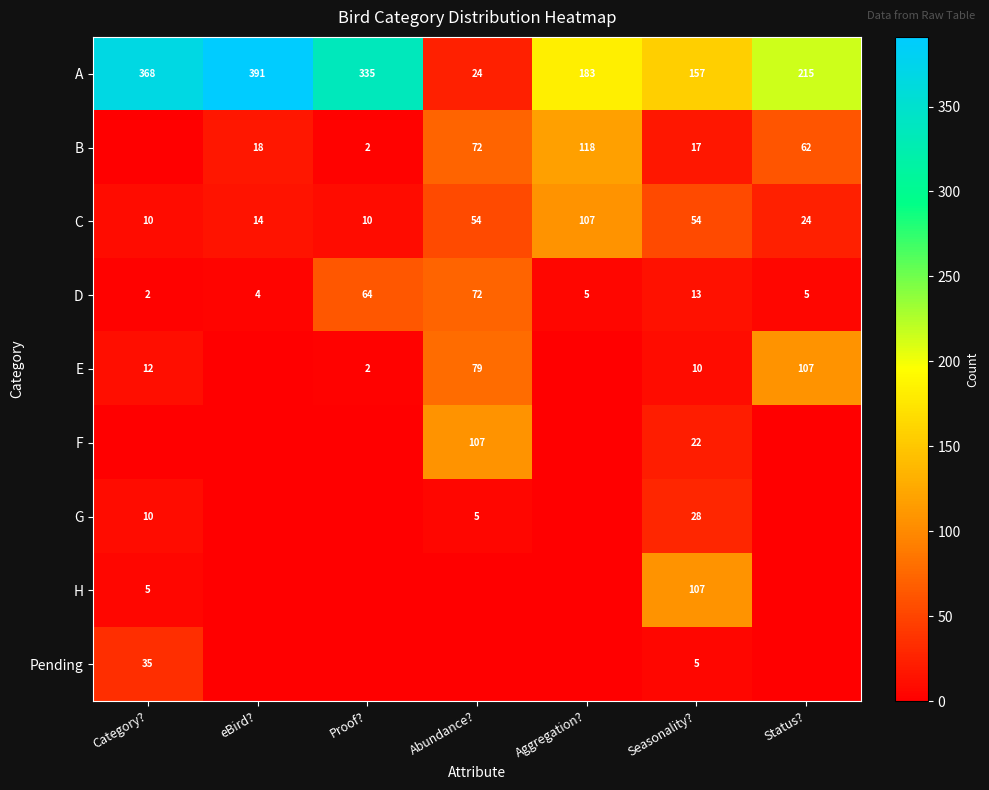

How many values in the A series are below 215?

3